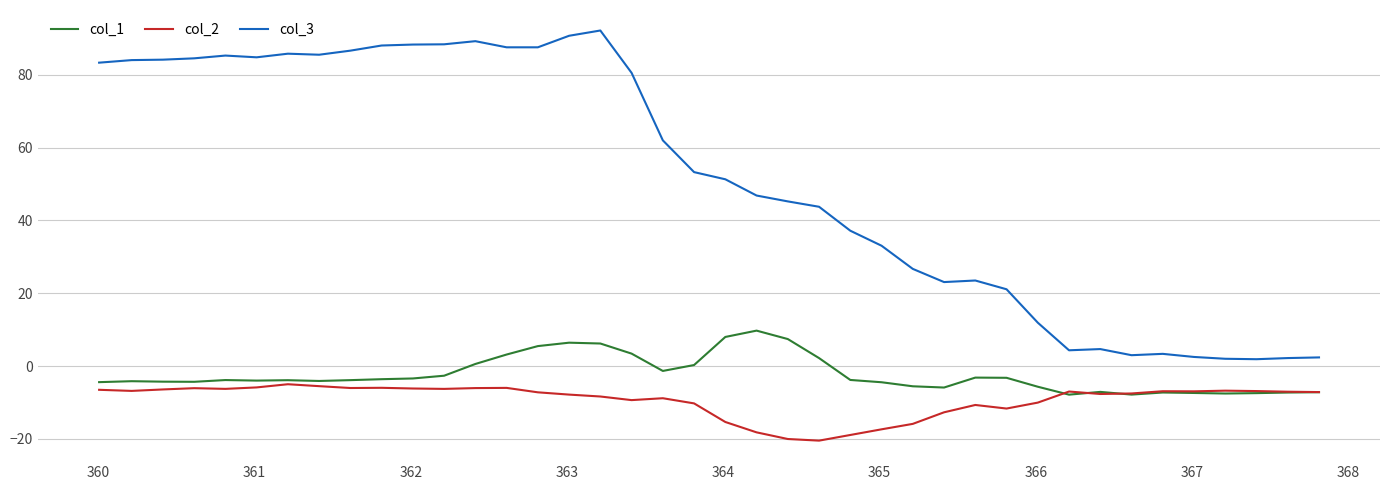

Which series has the largest total across all categories?

col_3